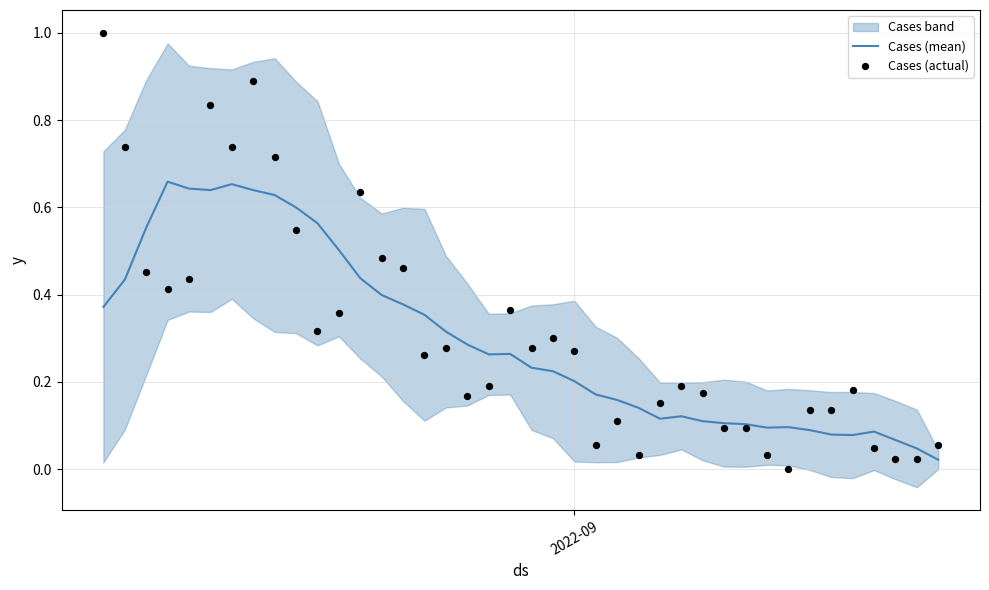

Which series has the largest total across all categories?

Cases (actual)